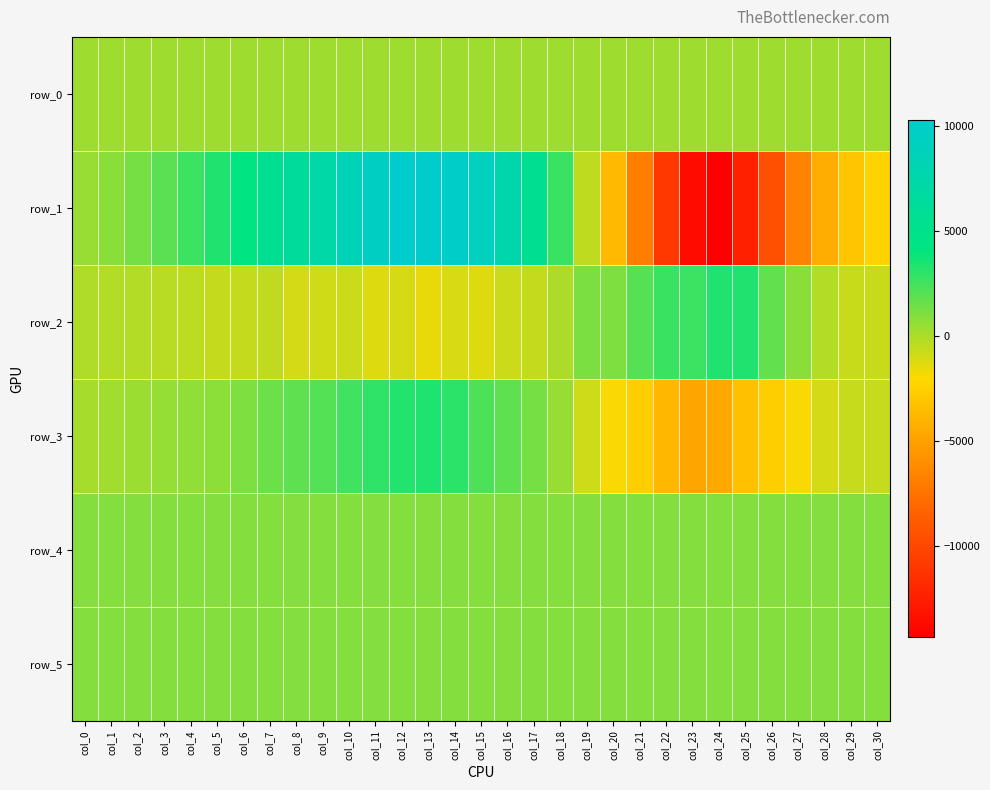

Which series changed the most between col_28 and col_30?

row_1